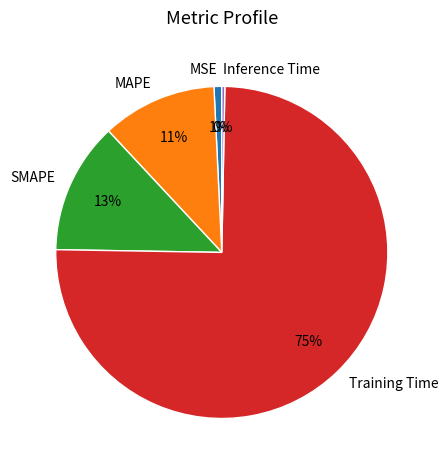

The SMAPE slice represents 1% of the pie. True or false?

False